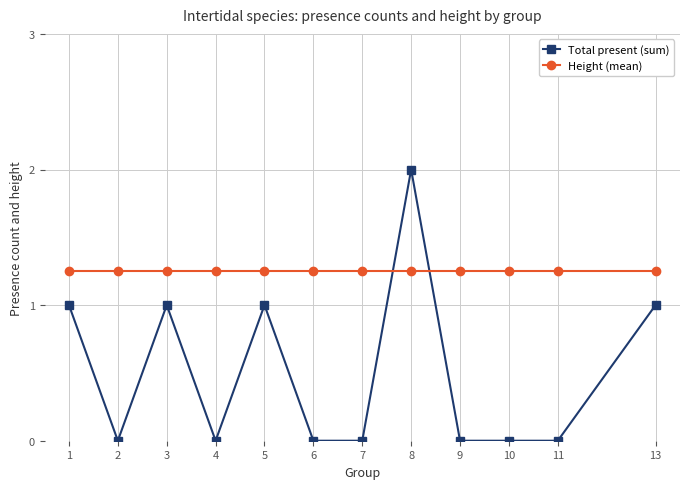

The Total present (sum) series shows 1.6 at 3. True or false?

False